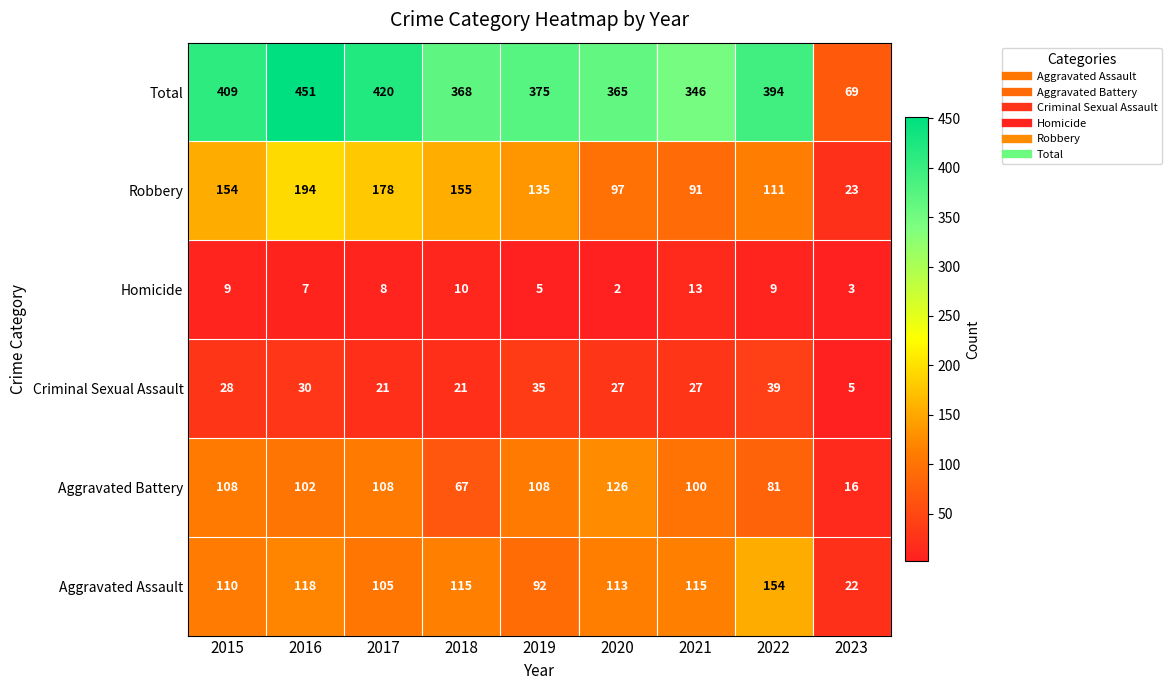

At how many categories does at least one series exceed 179?

8